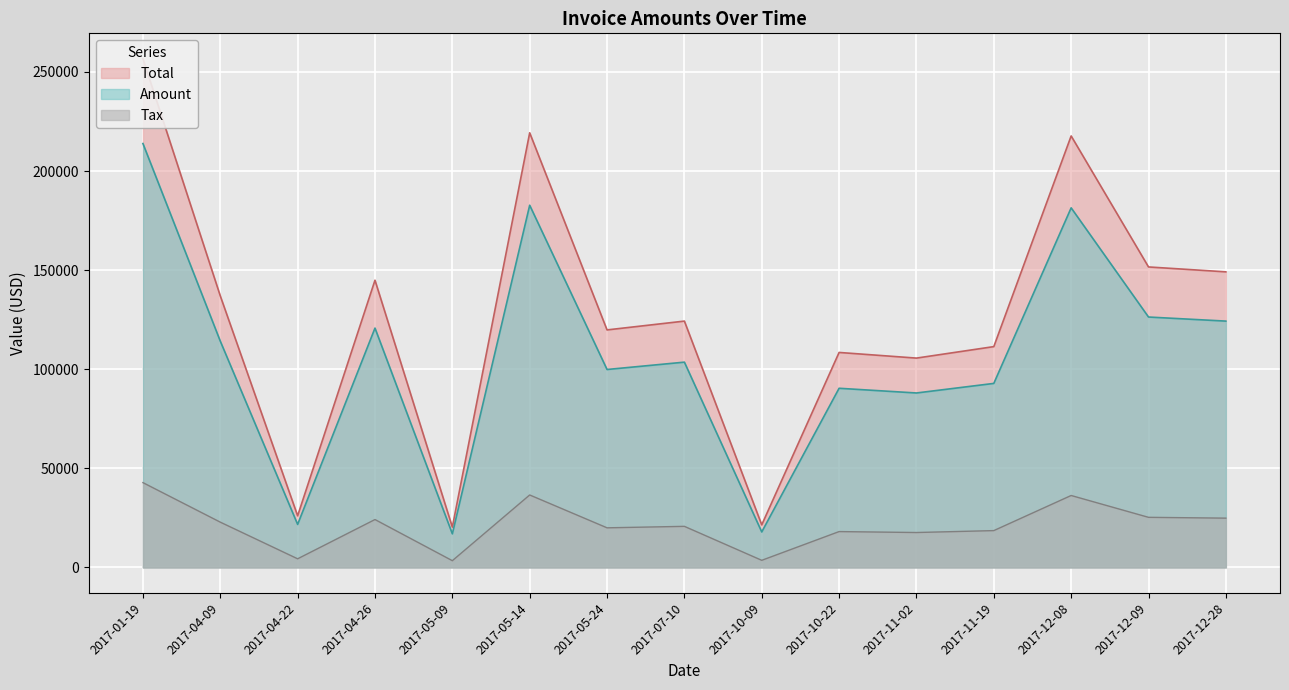

What is the total value across all series at 2017-10-22?

216945.8